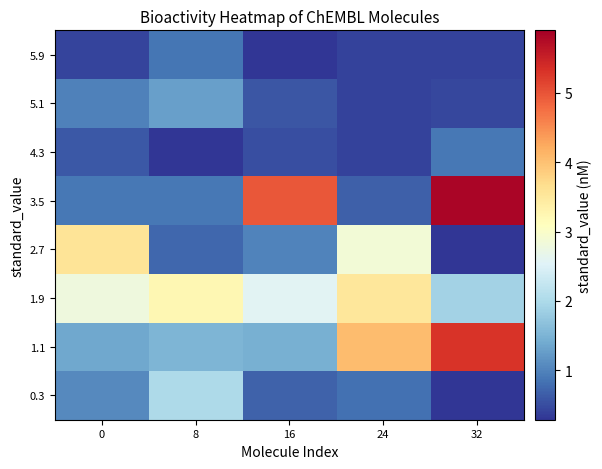

At which category is the sum across all series the highest?

32